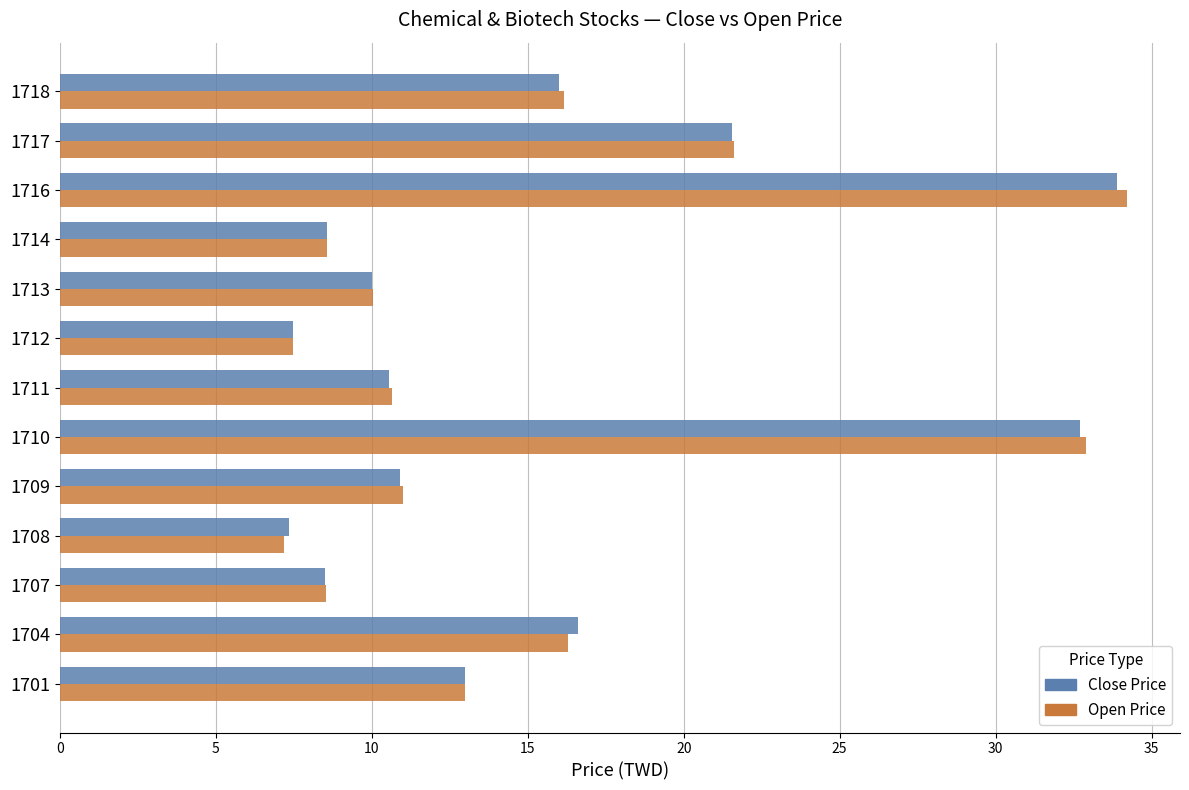

What is the difference between the maximum and second lowest values in the Close Price series?

26.4